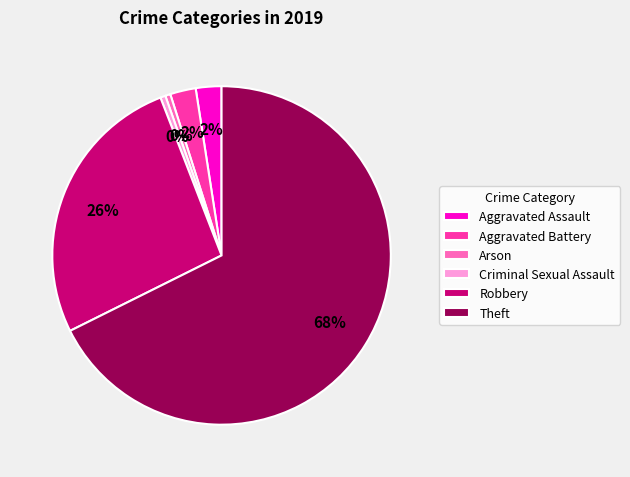

Combined, do Robbery and Criminal Sexual Assault account for over 50%?

No